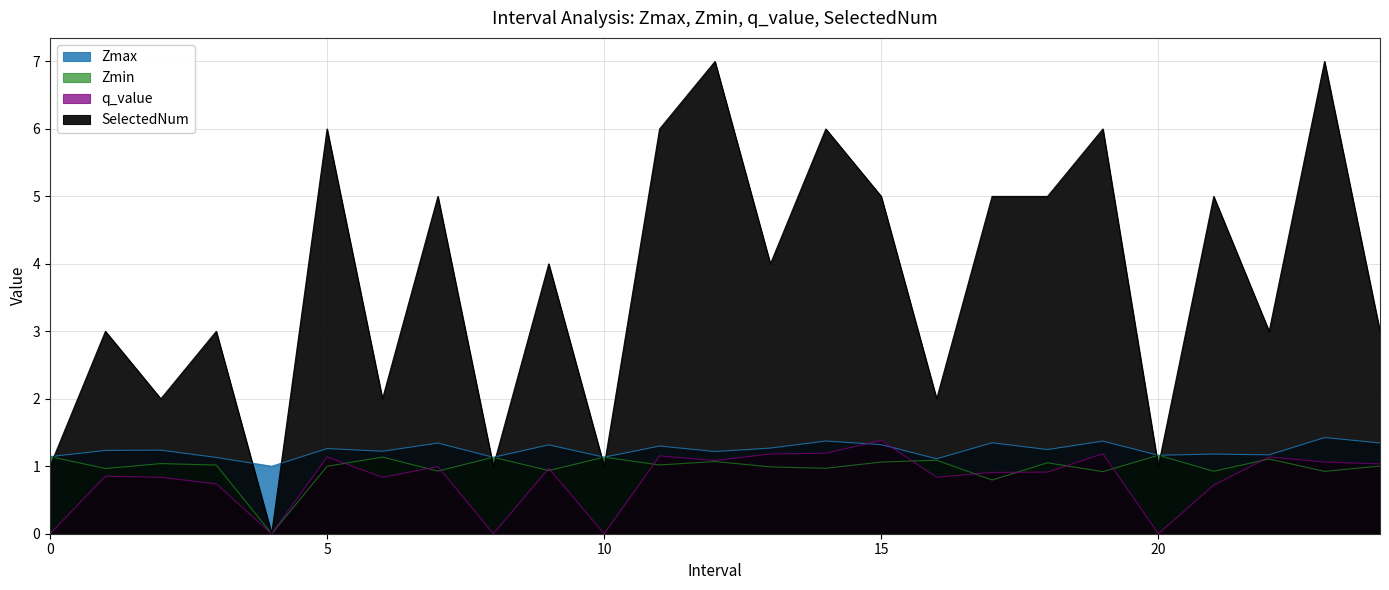

Where is SelectedNum nearest to the value 3?

1